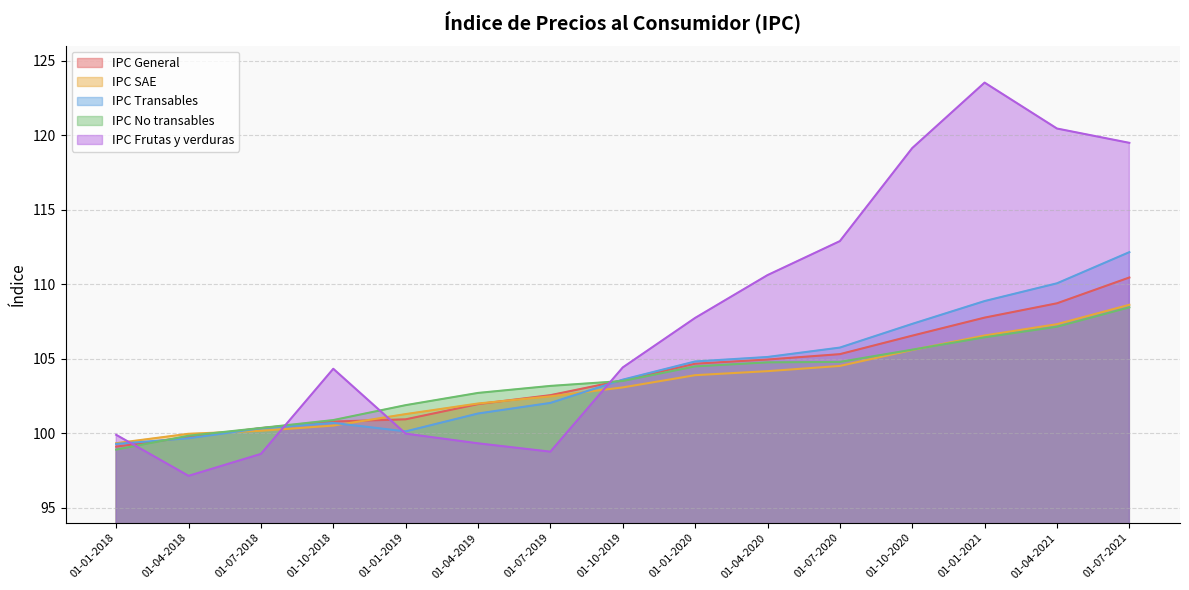

Is the value of IPC General at 01-07-2020 greater than the value of IPC SAE at 01-10-2018?

Yes